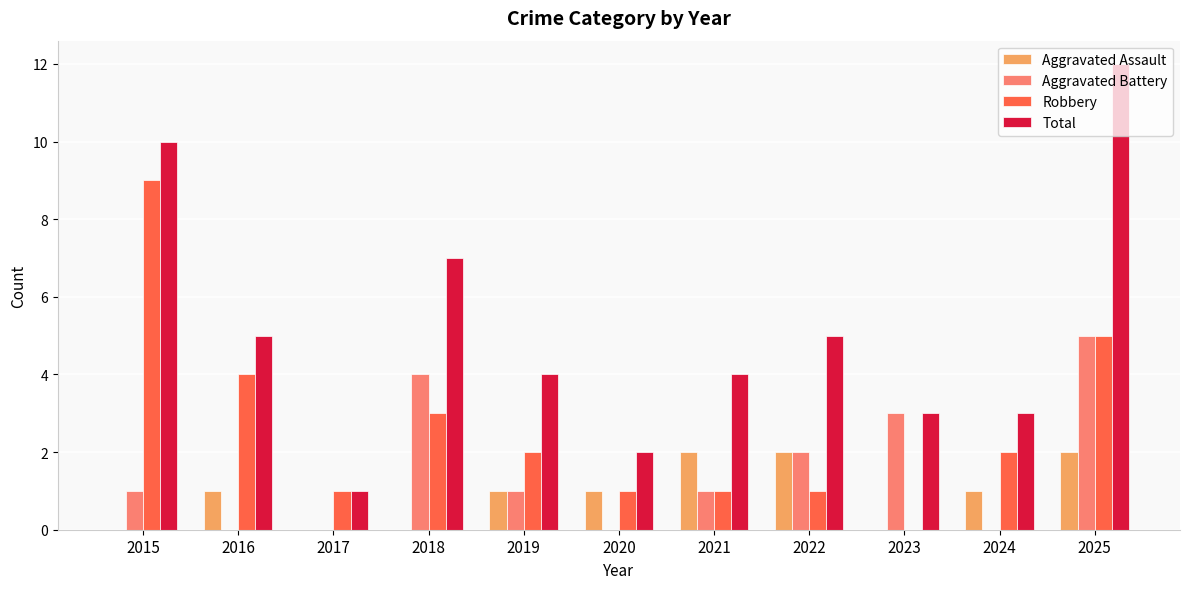

What is the maximum value for Aggravated Battery?

5